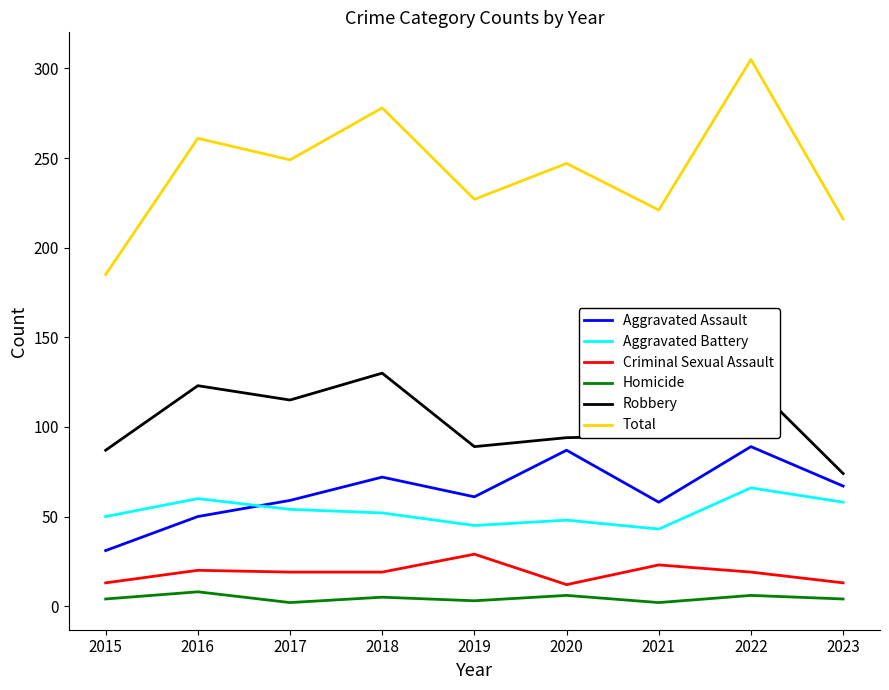

In Aggravated Battery, how many points are higher than both neighbors (excluding endpoints)?

3